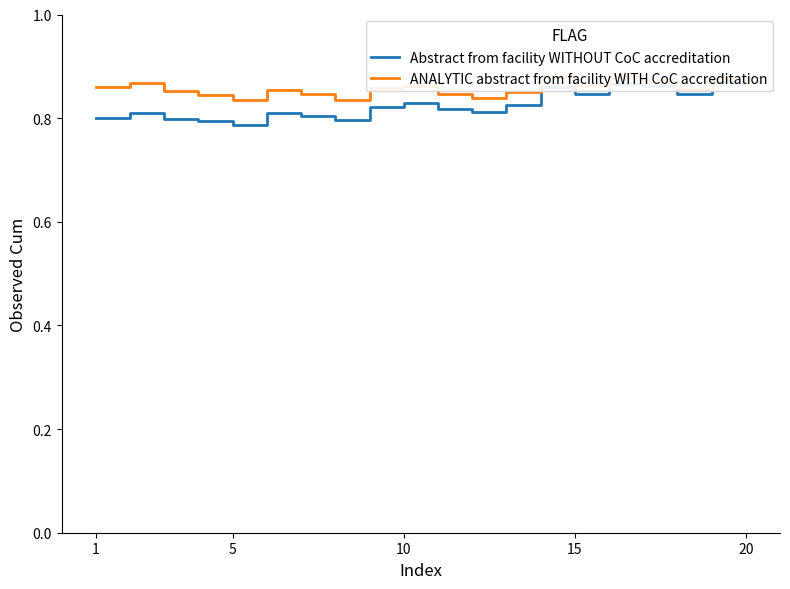

True or false: Abstract from facility WITHOUT CoC accreditation and ANALYTIC abstract from facility WITH CoC accreditation intersect in this chart.

False